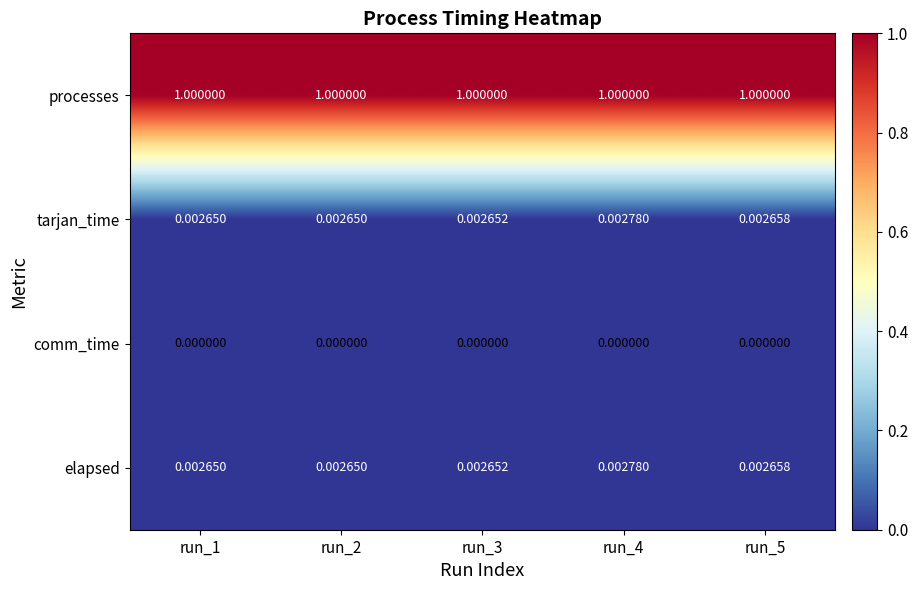

Is the value of processes at run_5 greater than the value of comm_time at run_4?

Yes